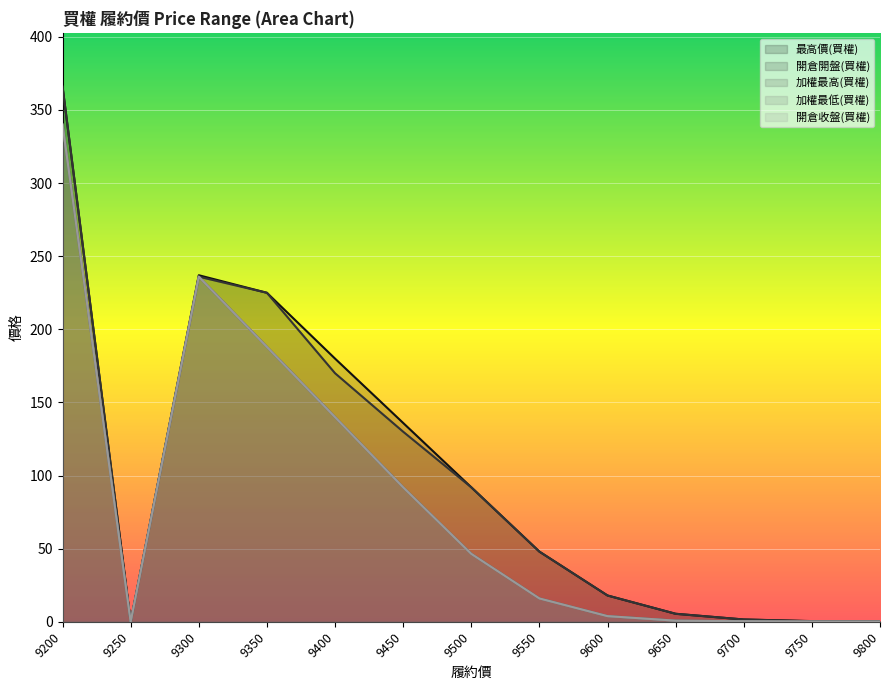

What is the difference between the 加權最高(買權) values at 9550 and 9250?

16.0